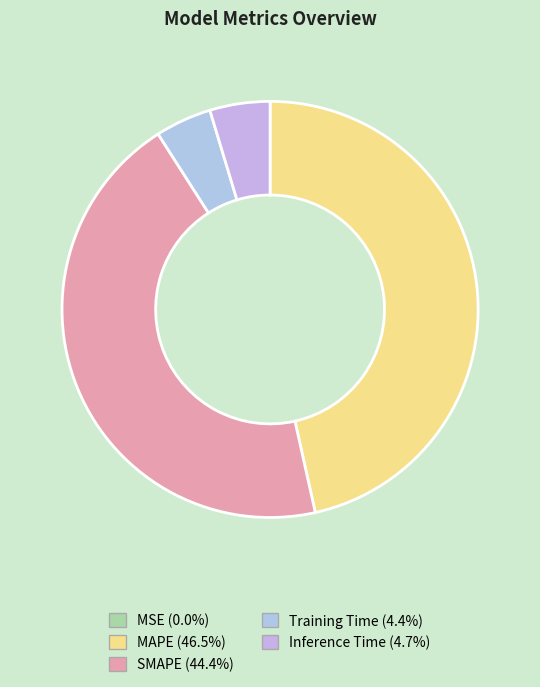

To the nearest percent, what is the difference between the MAPE and SMAPE slice percentages?

2%